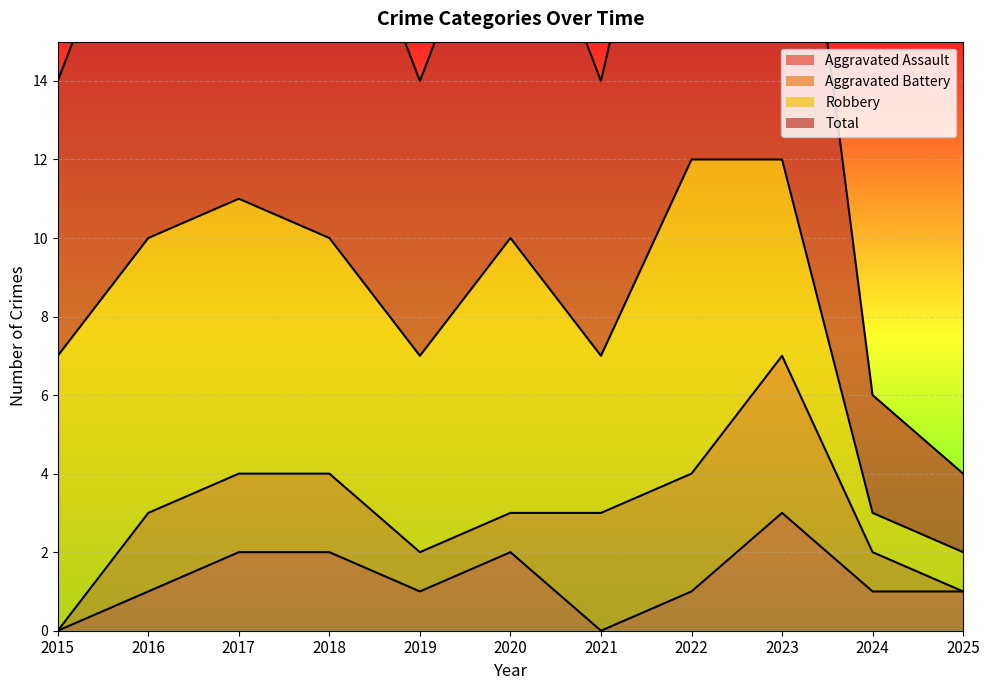

What is the lowest value of the Total series?

2